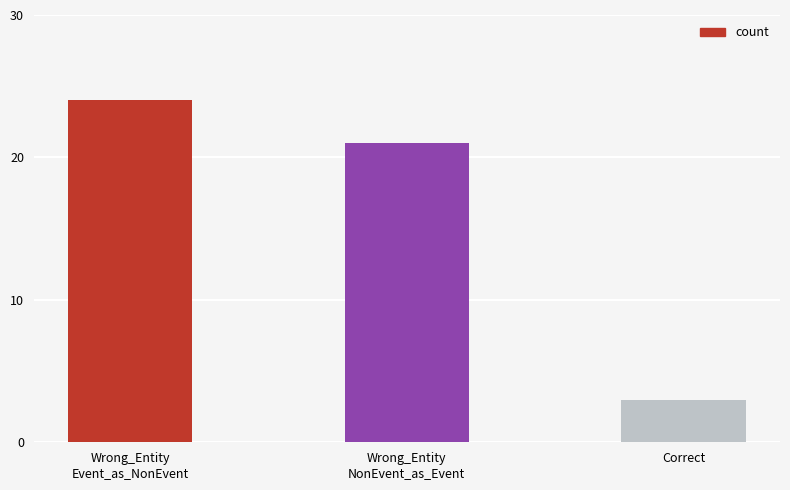

Are the bars grouped side by side (vs. stacked)?

No